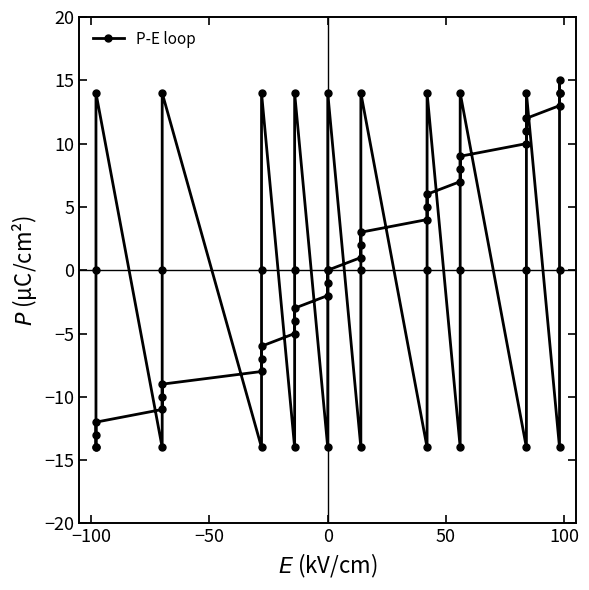

Does the chart display data point markers on the line(s)?

Yes